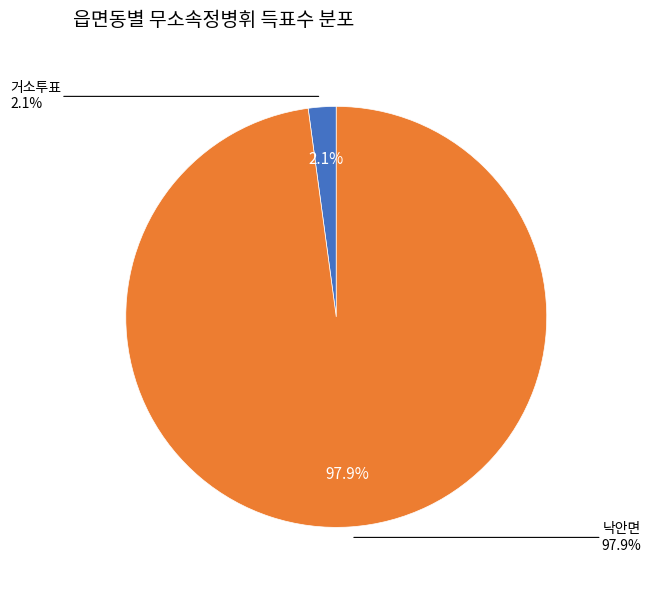

What percentage is the 낙안면 slice, to the nearest percent?

98%